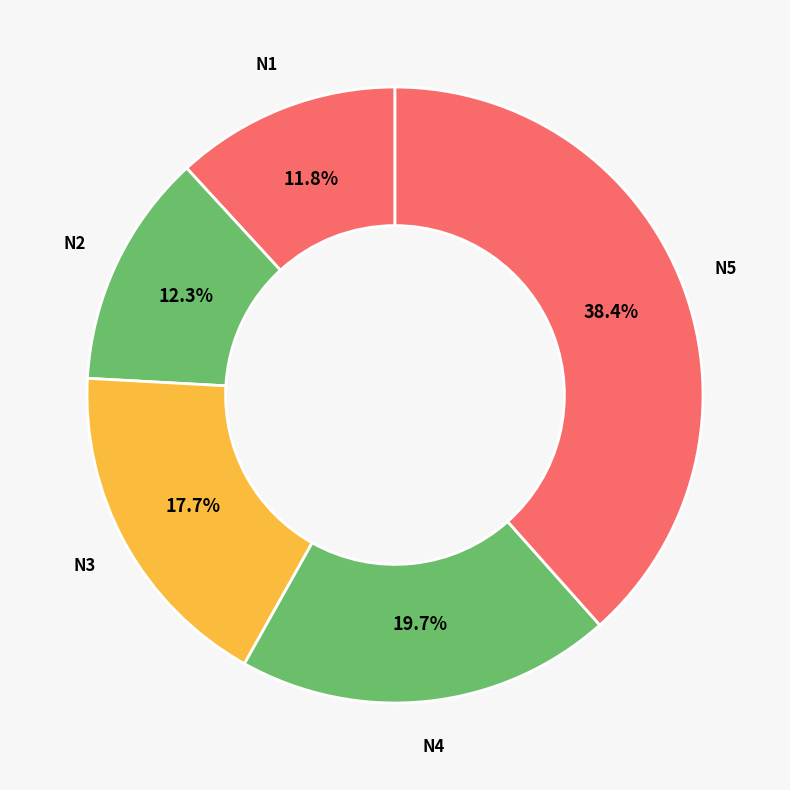

To the nearest percent, what is the combined percentage of N3 and N1?

30%